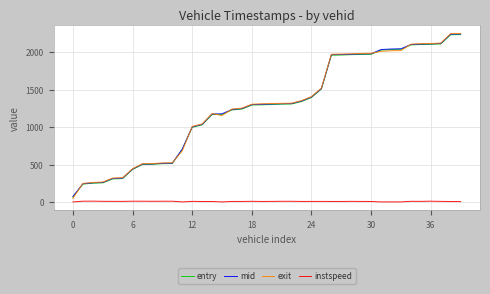

What is the difference between the maximum and second lowest values in the entry series?

1991.8